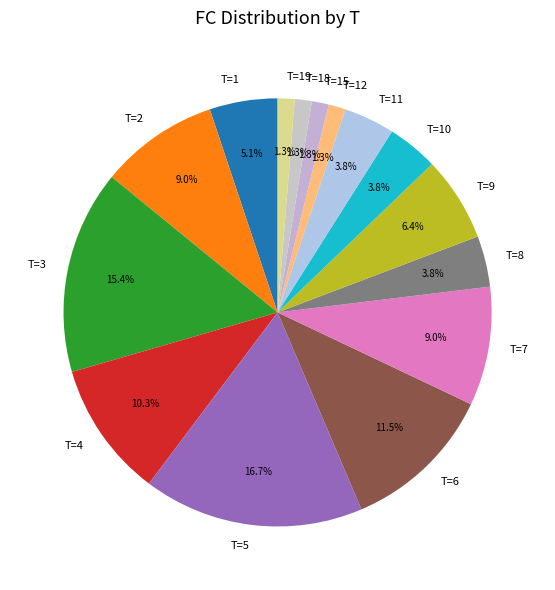

What is the largest slice in the pie chart?

T=5